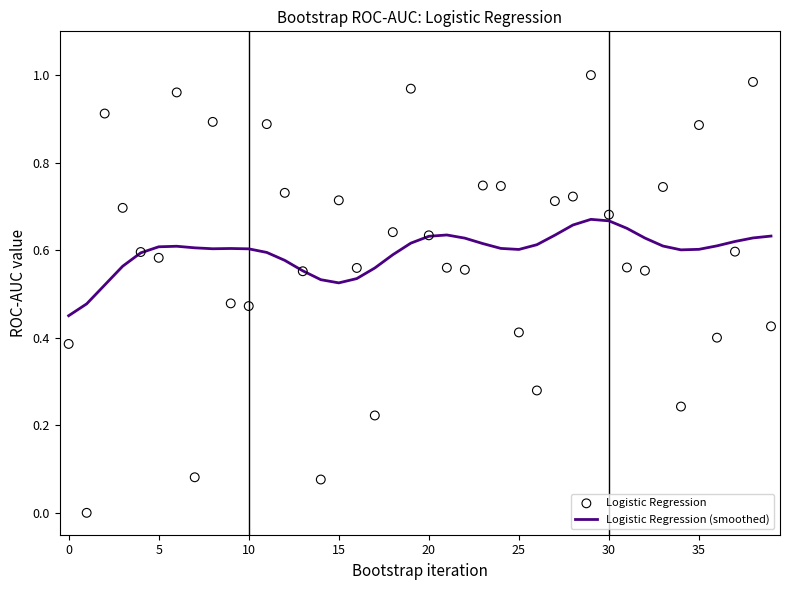

Which series reaches the minimum Y coordinate?

Logistic Regression